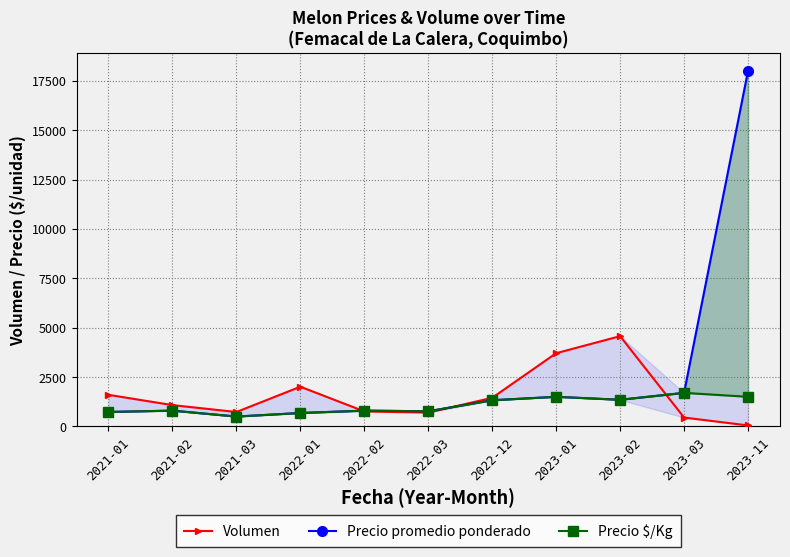

Does the chart have visible grid lines?

Yes